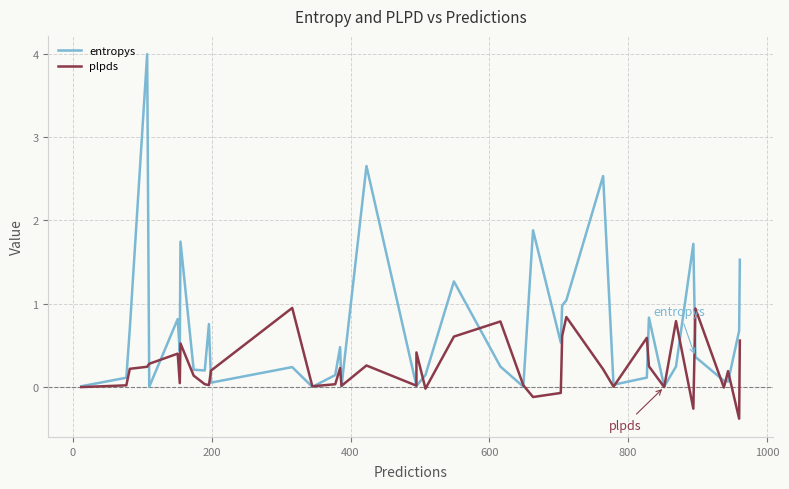

At 34, list the series in order from largest to smallest.

entropys, plpds